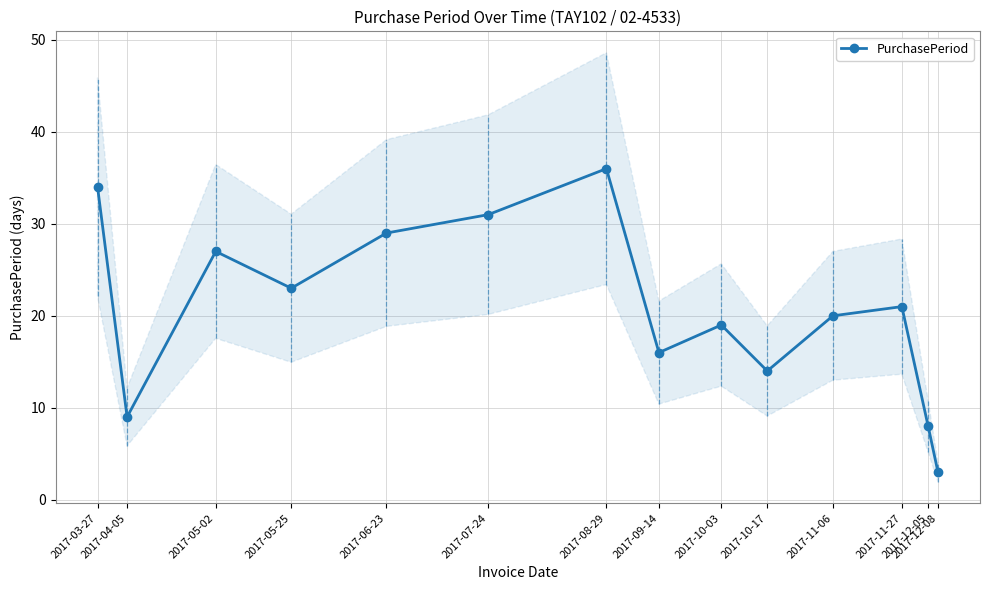

What is the average value?

21